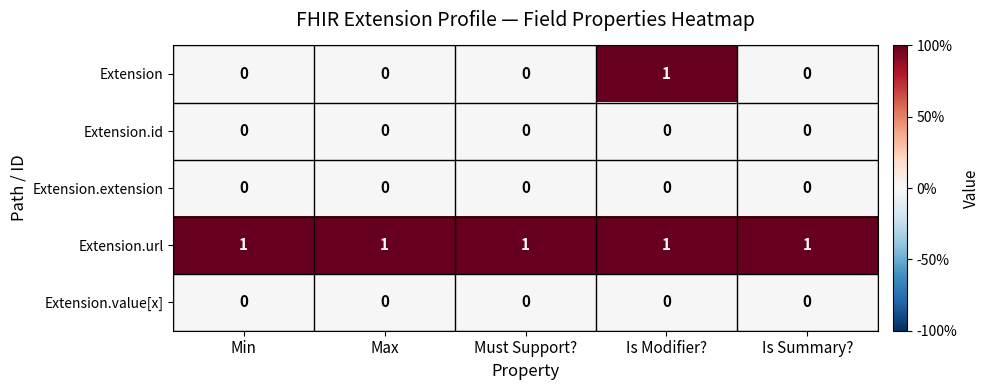

How many categories are shown in the chart?

5